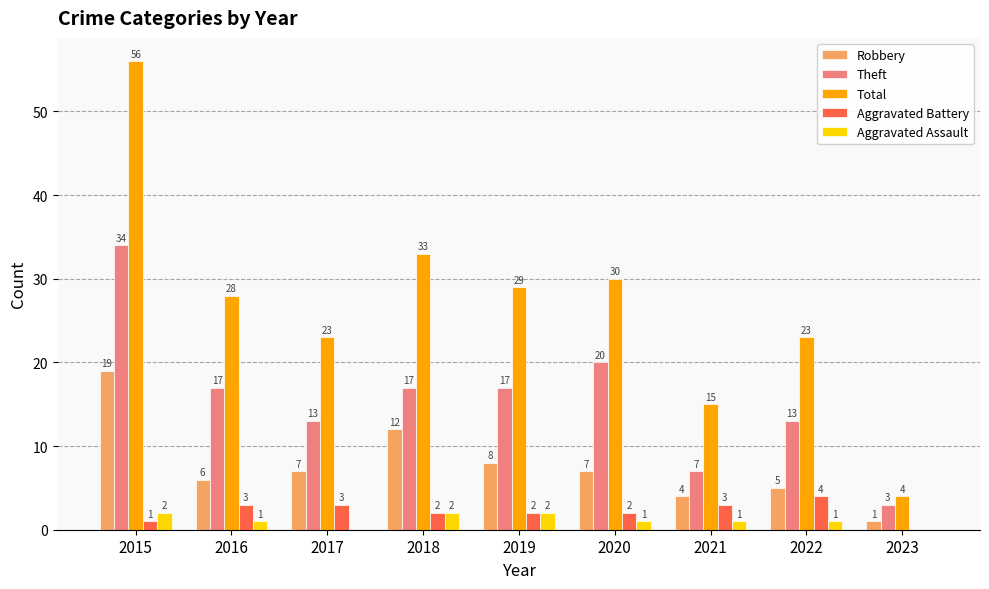

True or false: Robbery has a value of 4 at 2021.

True